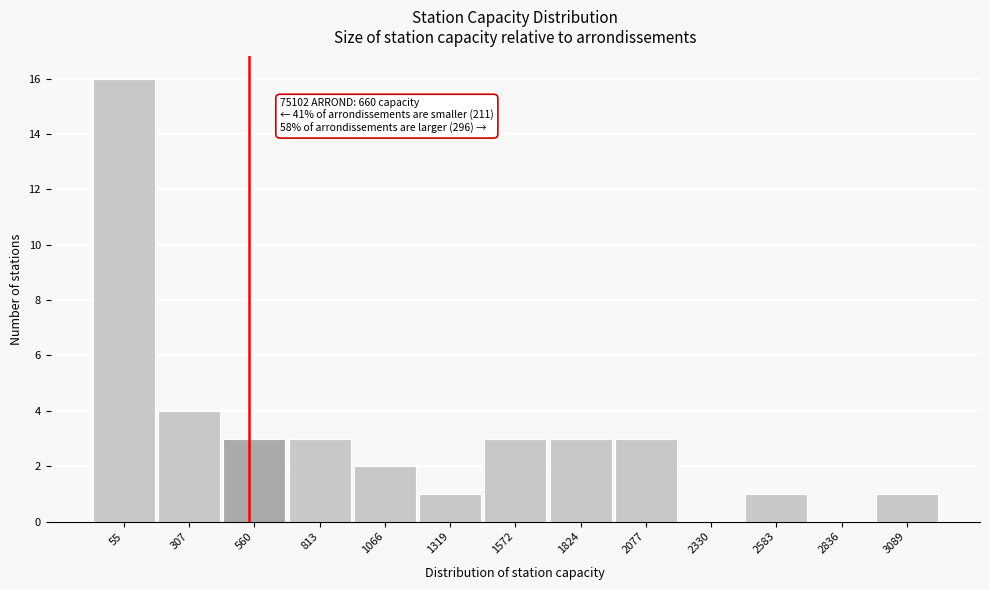

Reading left to right, extract all data points from this chart.

55=16	307=4	560=3	813=3	1066=2	1319=1	1572=3	1824=3	2077=3	2330=0	2583=1	2836=0	3089=1